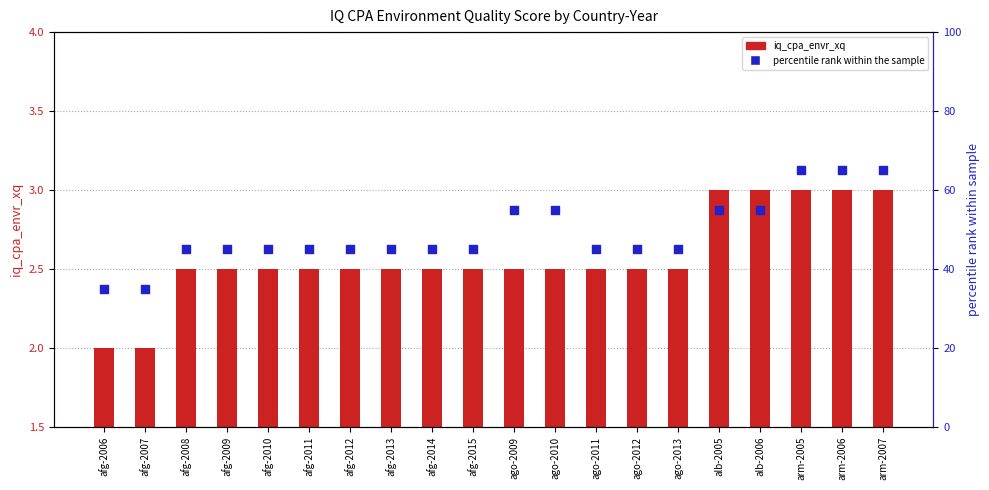

What is the total value across all series at arm-2007?

68.0